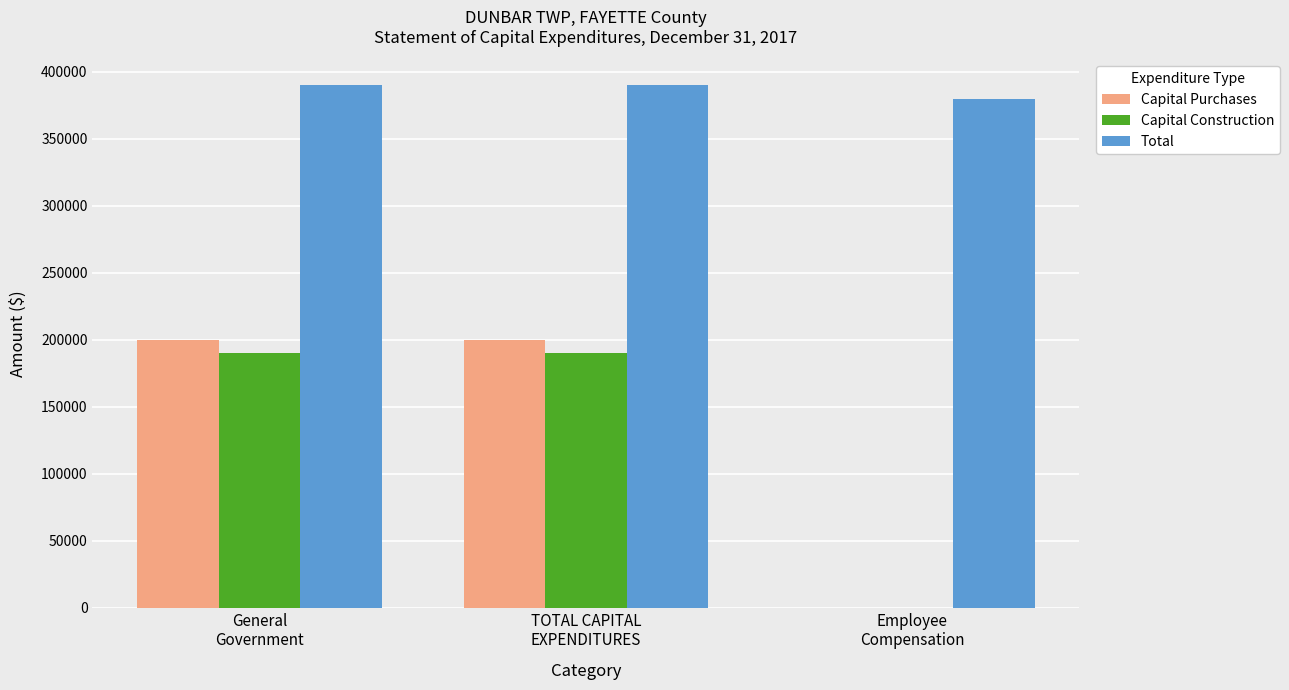

The value of Total at Employee
Compensation is 379838. True or false?

True